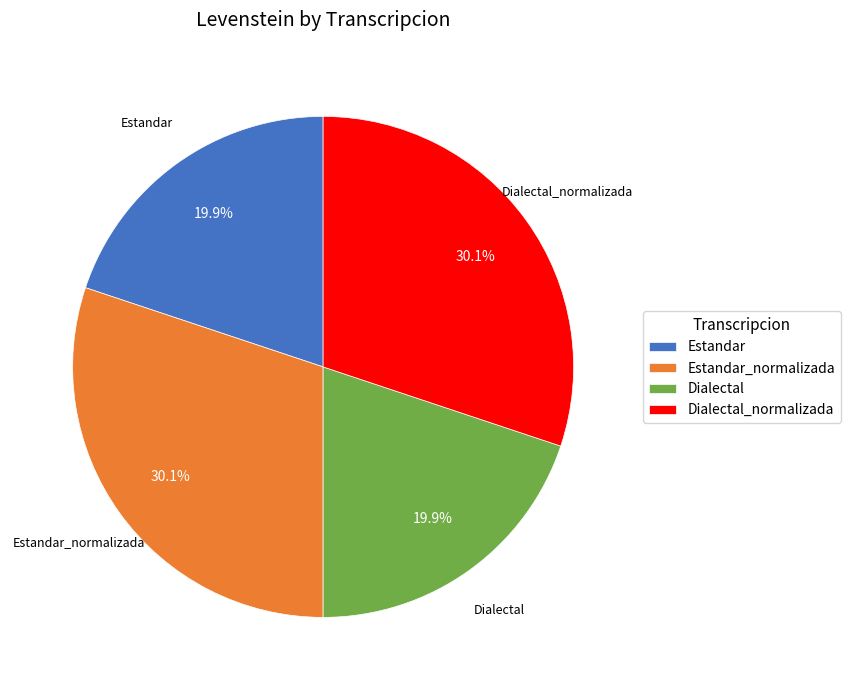

The Estandar_normalizada slice represents 21% of the pie. True or false?

False